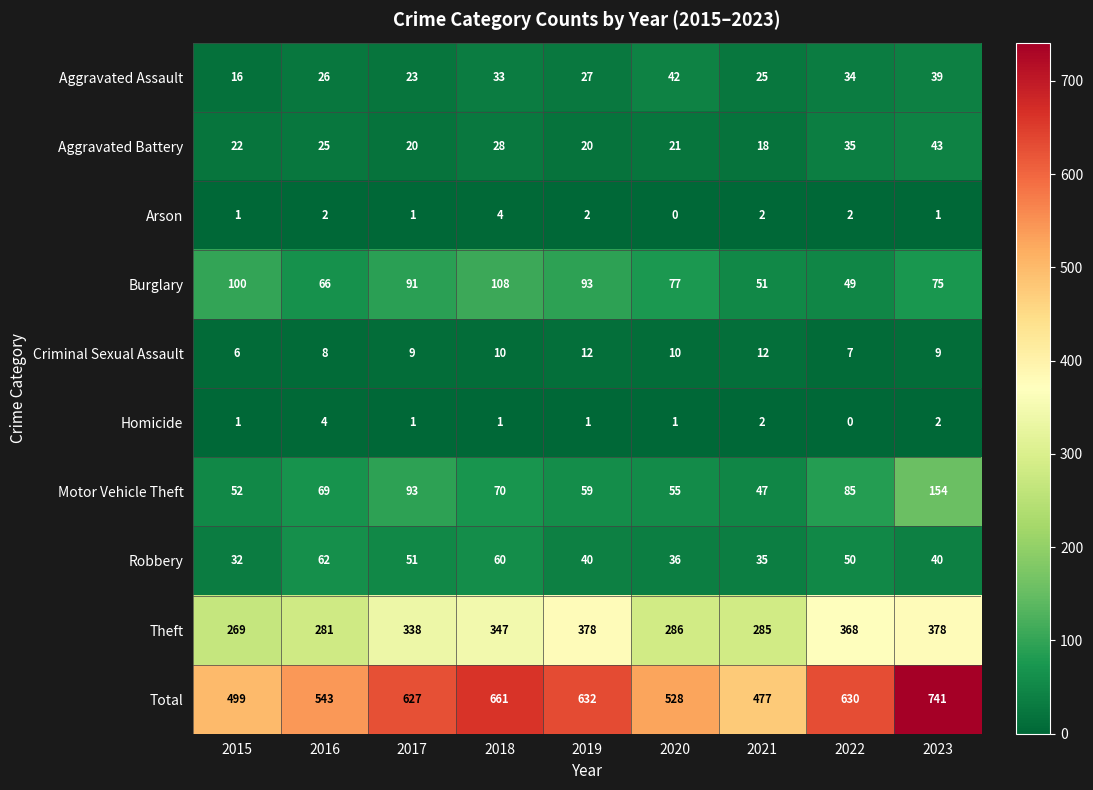

Which series has the largest range (max minus min)?

Total